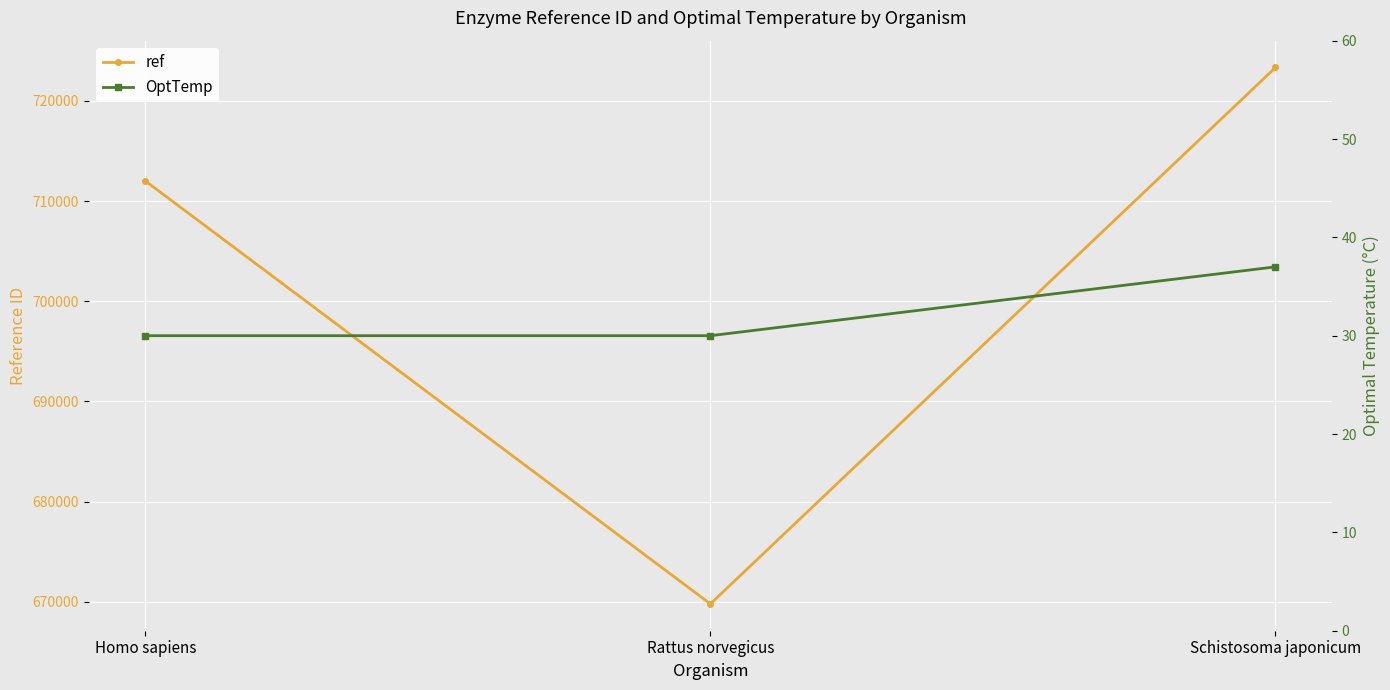

How many data points does each series have?

3